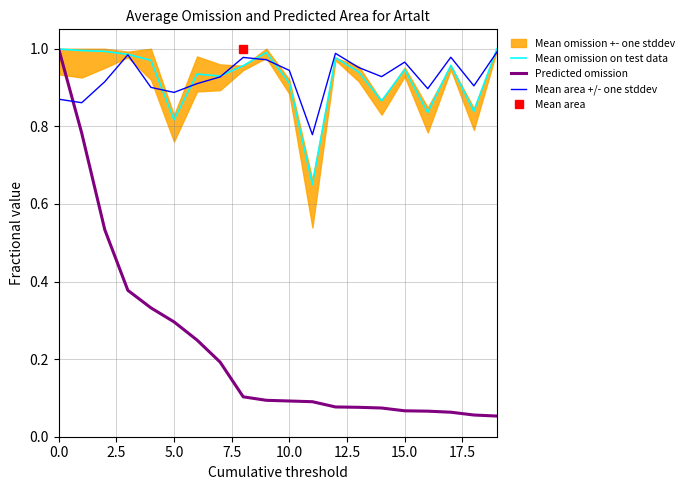

What position from the left is 0.0?

1